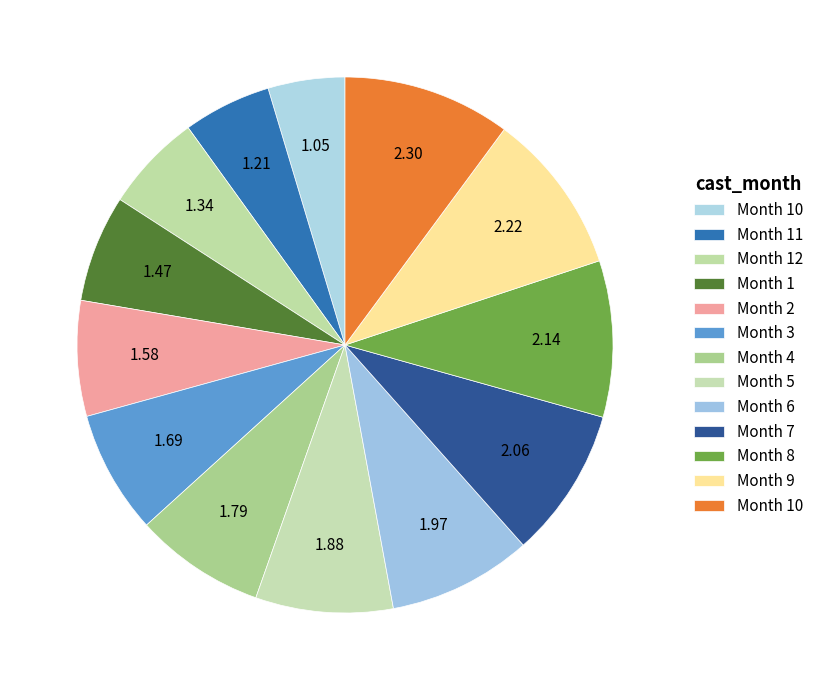

Is there a majority slice in this chart?

No